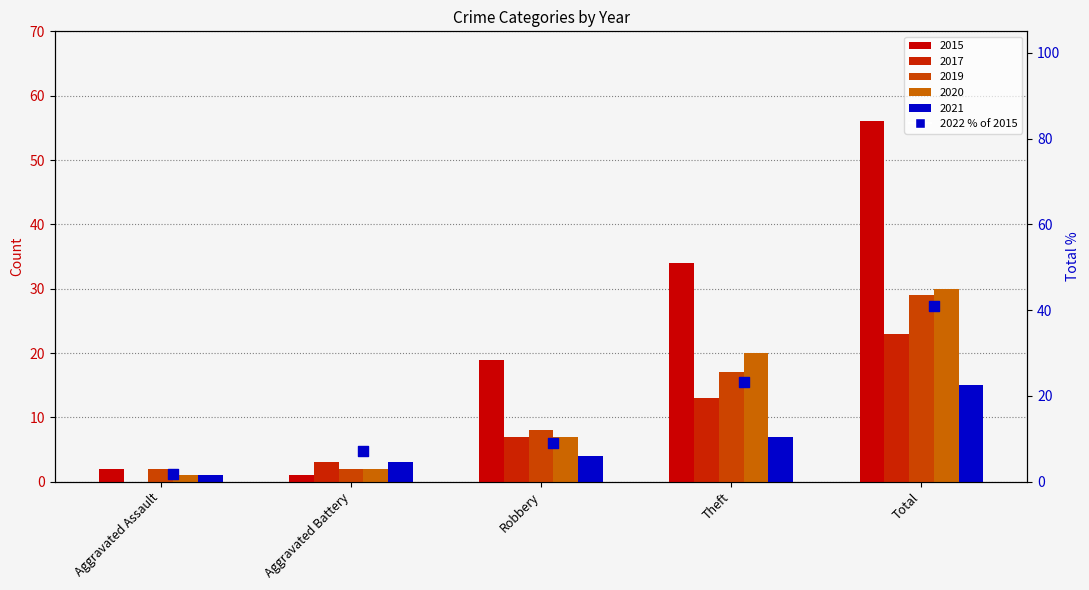

Approximately how many times larger is the value at Total compared to Theft?

1.8